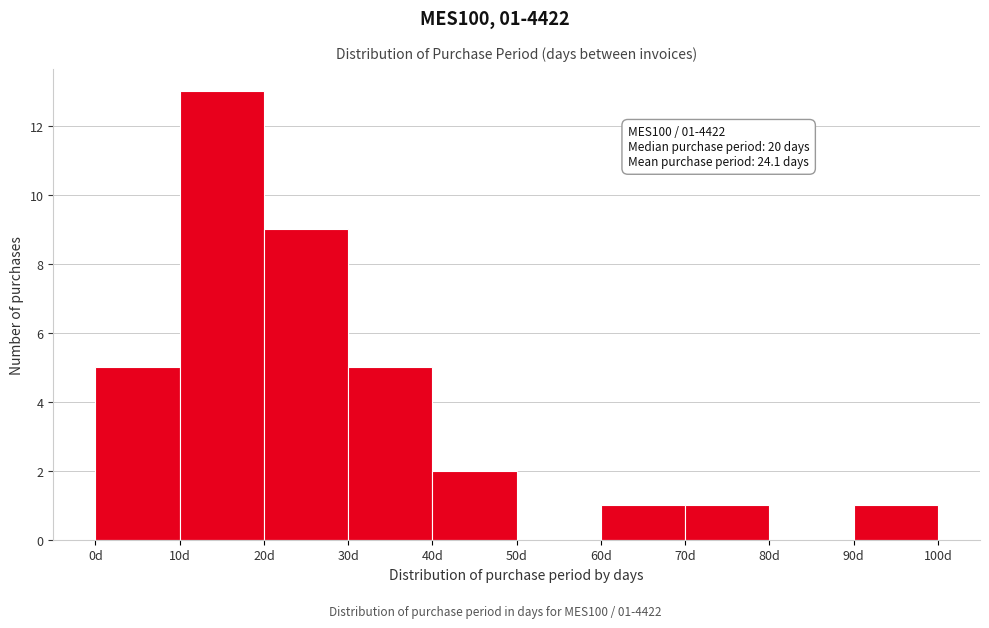

Which range on the x-axis has the tallest bar?

10 to 20